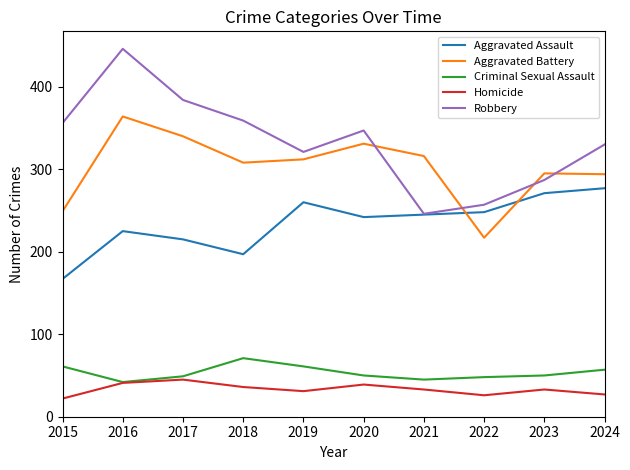

True or false: Criminal Sexual Assault and Aggravated Battery intersect in this chart.

False